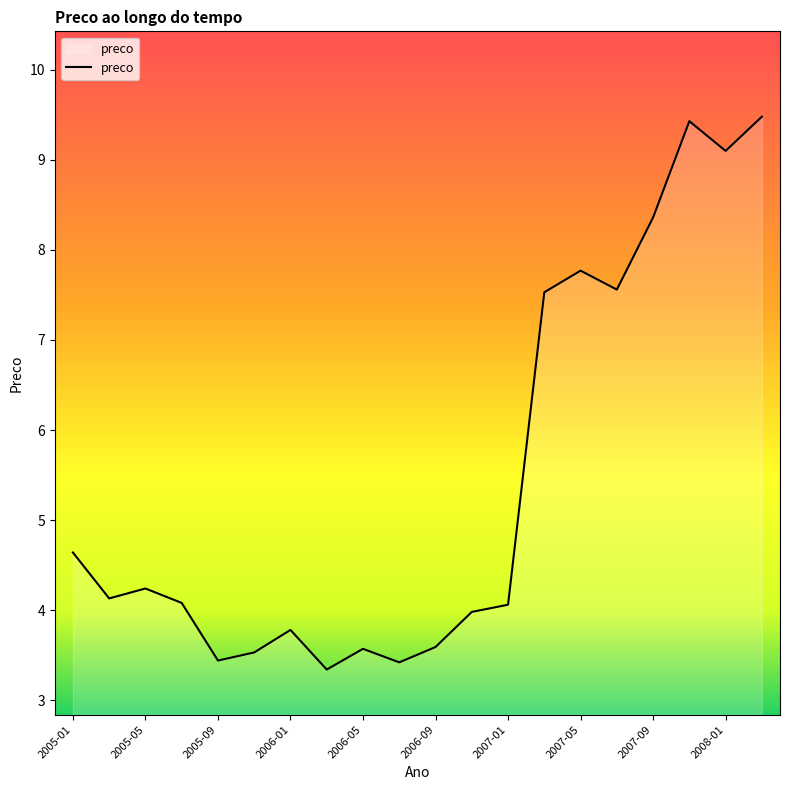

What is the greatest value displayed?

9.5